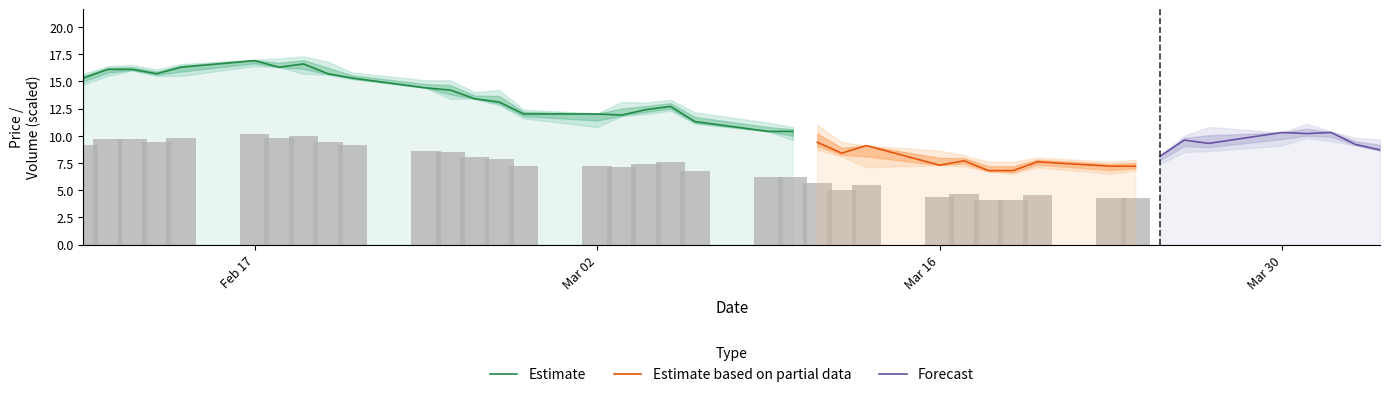

What is the minimum value for Estimate?

10.4